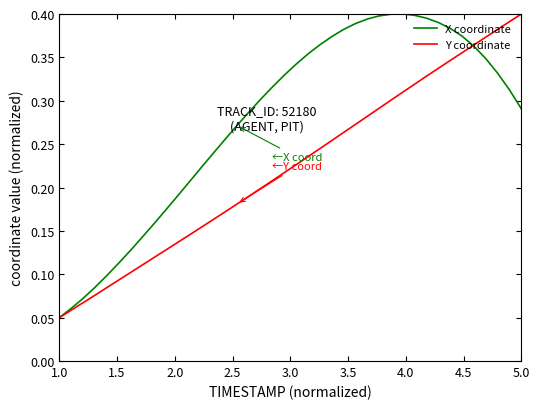

List the series in order of their overall mean, highest first.

X coordinate, Y coordinate